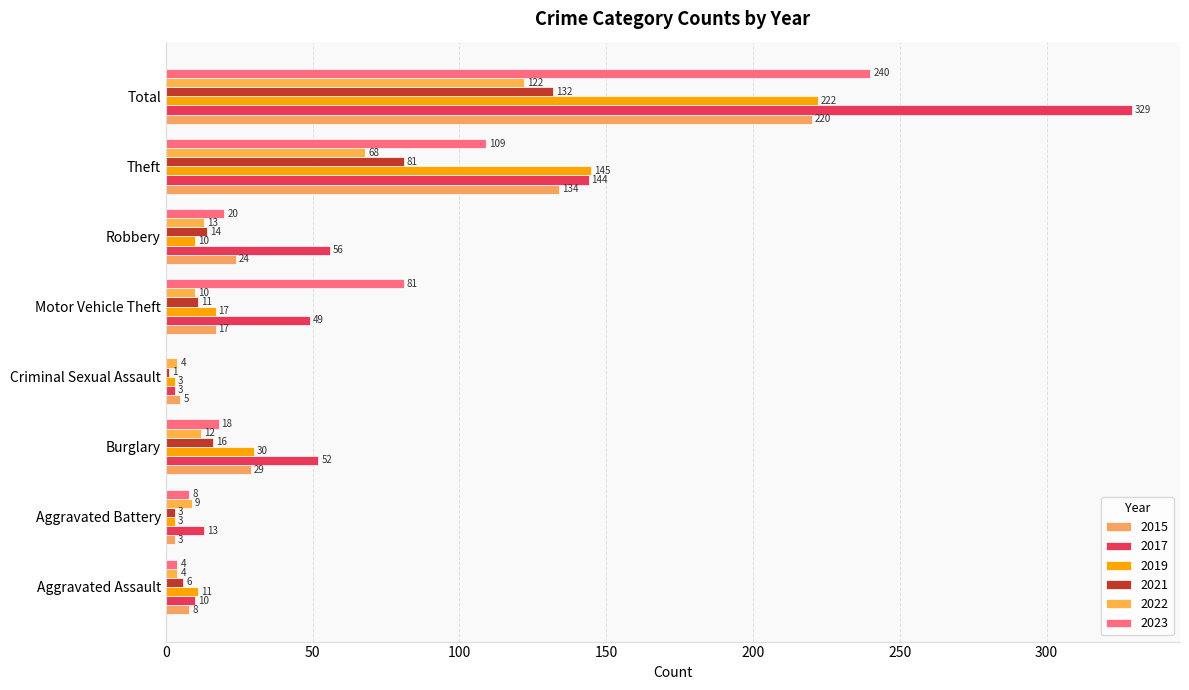

Count the number of data series in this chart.

6